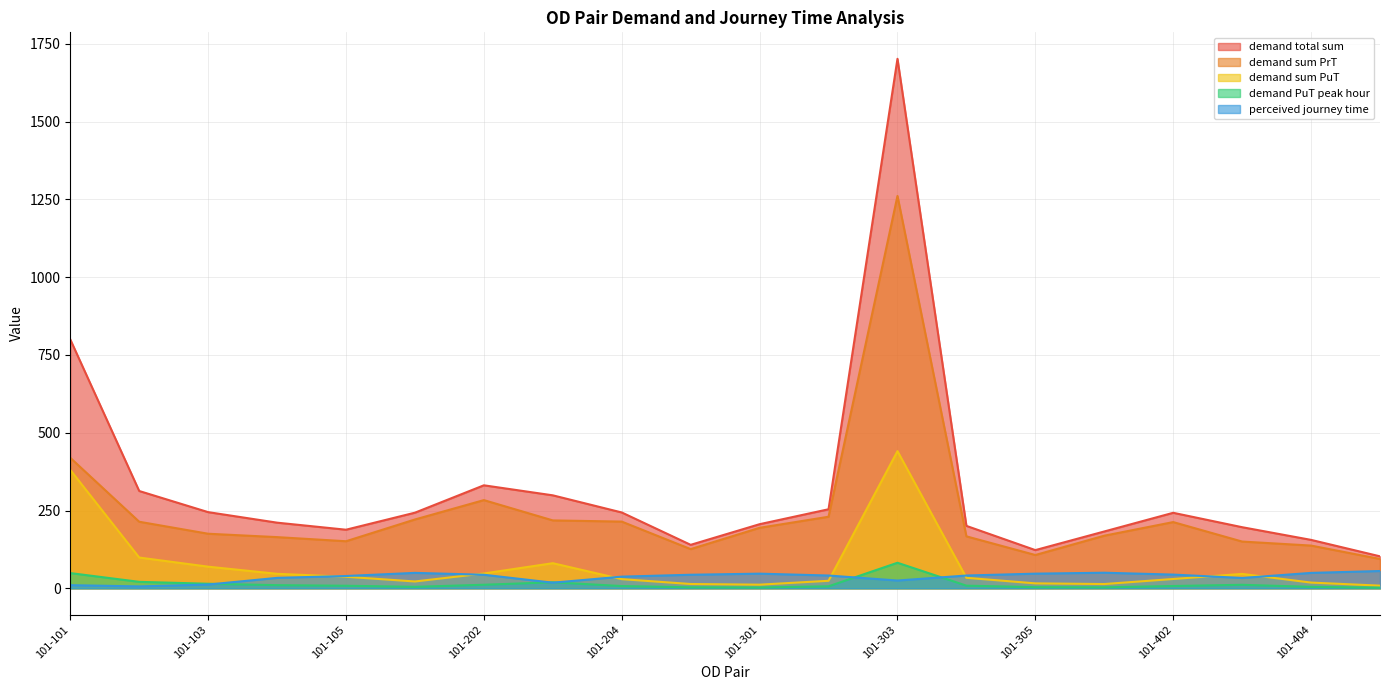

At how many categories does at least one series exceed 1507?

1